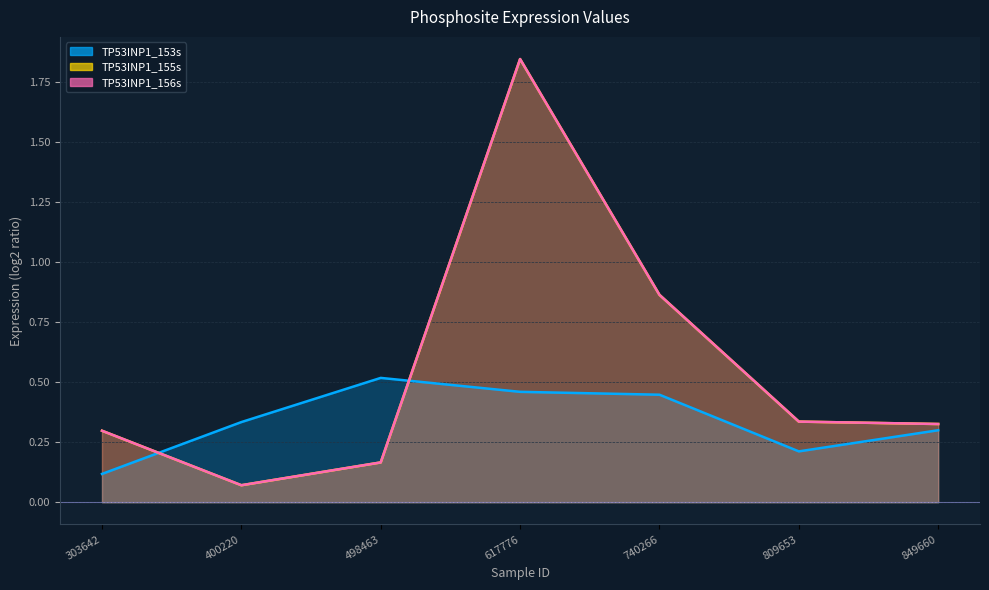

Which series changed the most between 617776 and 740266?

TP53INP1_155s